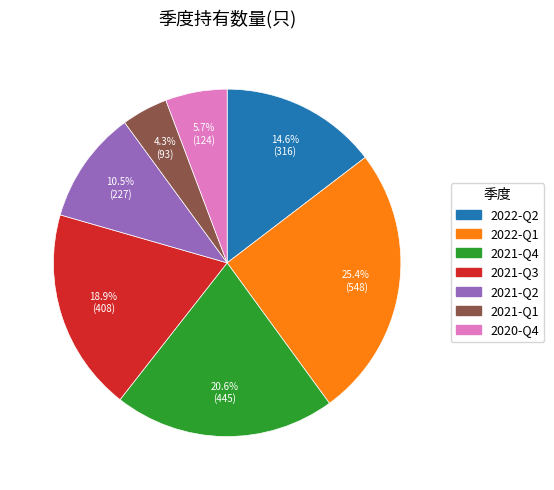

What is the smallest slice in the pie chart?

2021-Q1